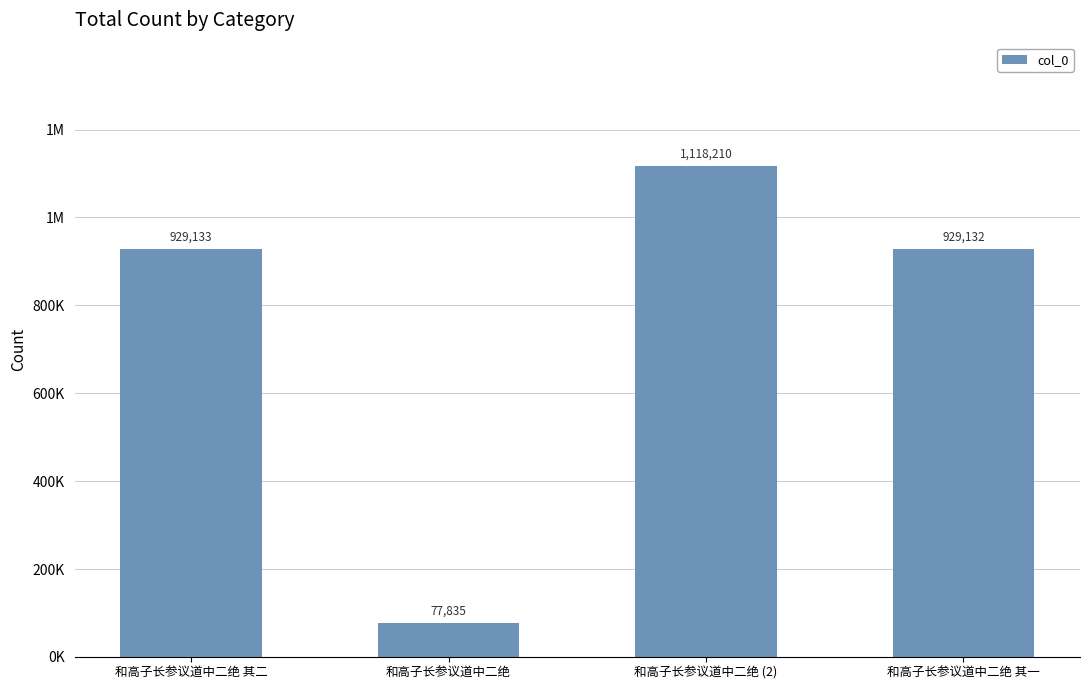

True or false: the data shows 77835 at 和高子长参议道中二绝.

True